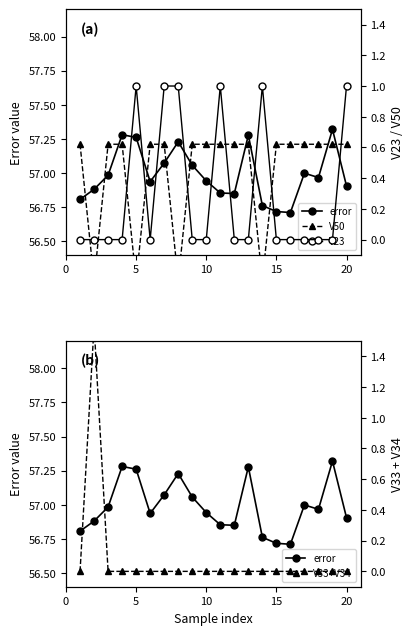

True or false: V33+V34 and error cross at least once.

False